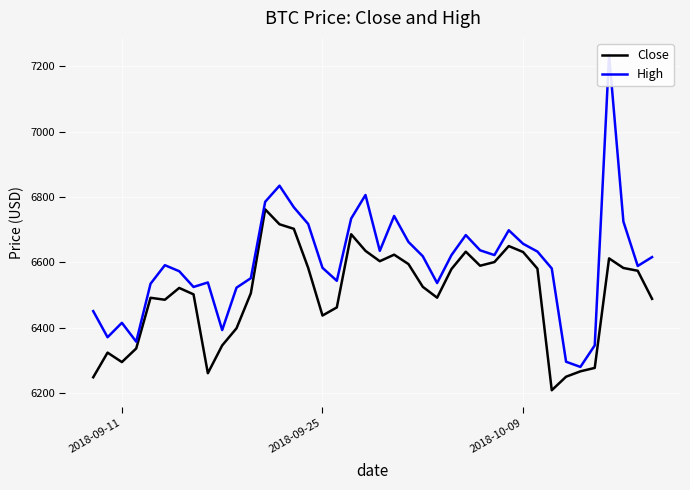

What is the highest value of the Close series?

6762.1